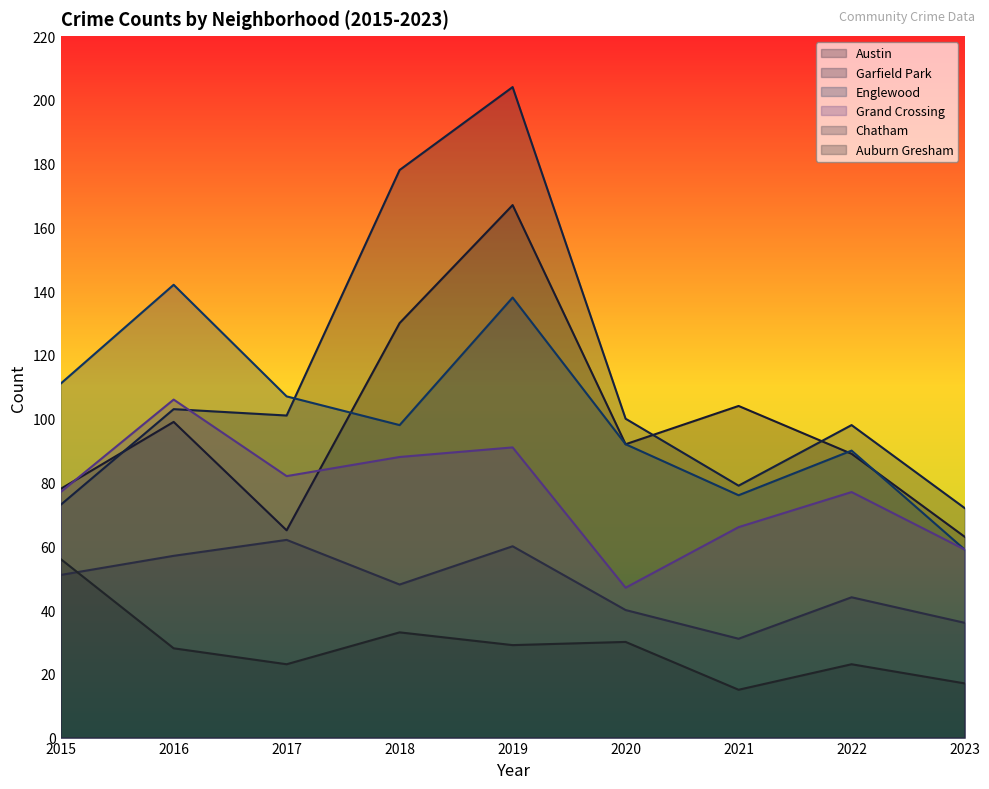

What are all the series names shown in the legend?

Austin, Garfield Park, Englewood, Grand Crossing, Chatham, Auburn Gresham